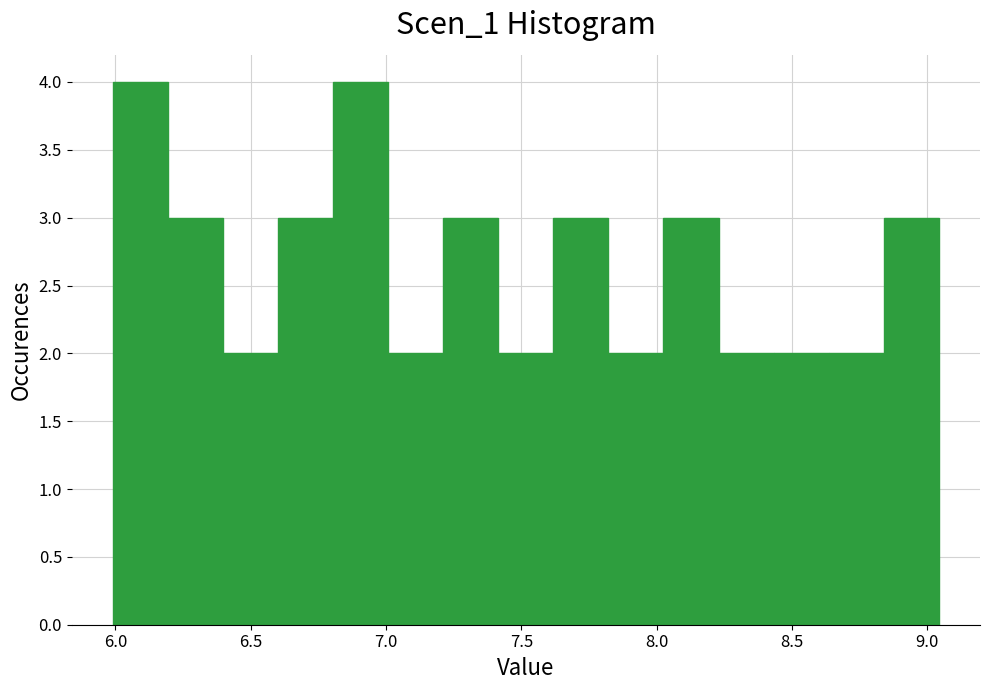

Reading left to right, list every bar in this chart as the range it spans on the x-axis followed by its height. Neither the bar edges nor the heights are printed on the chart, so give them approximately, as read against the axes.

6.00 to 6.20: 4
6.20 to 6.40: 3
6.40 to 6.60: 2
6.60 to 6.80: 3
6.80 to 7.00: 4
7.00 to 7.20: 2
7.20 to 7.40: 3
7.40 to 7.60: 2
7.60 to 7.80: 3
7.80 to 8.05: 2
8.05 to 8.25: 3
8.25 to 8.45: 2
8.45 to 8.65: 2
8.65 to 8.85: 2
8.85 to 9.05: 3